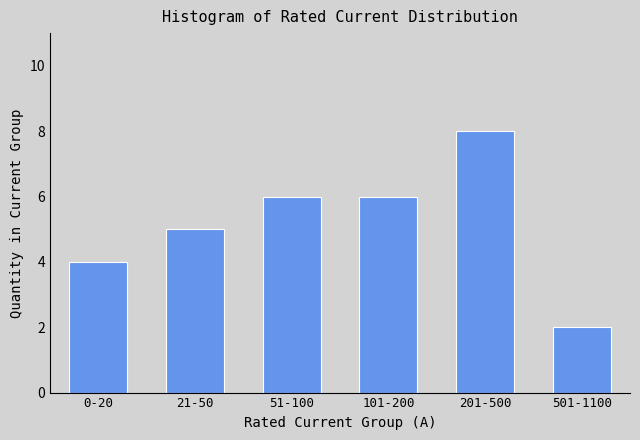

Reading left to right, transcribe all the data shown in this chart.

4	5	6	6	8	2